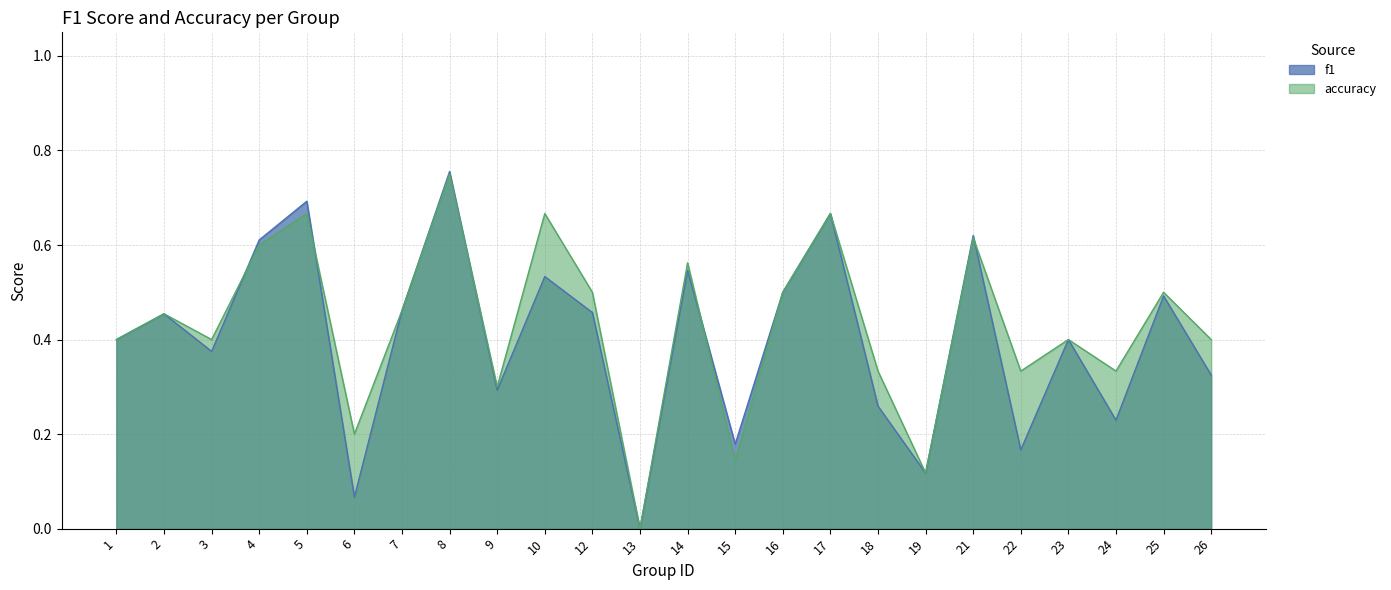

Rank the series by their average value, from highest to lowest.

accuracy, f1